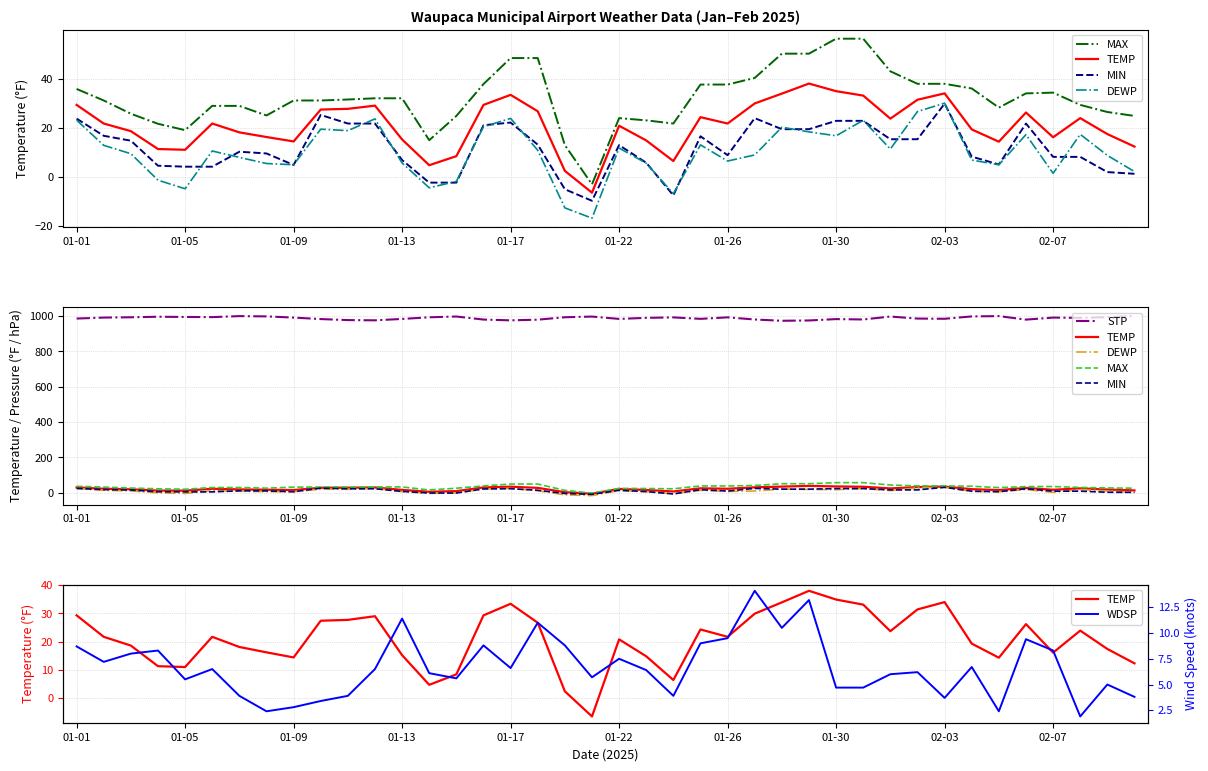

At how many categories does at least one series exceed 754?

40